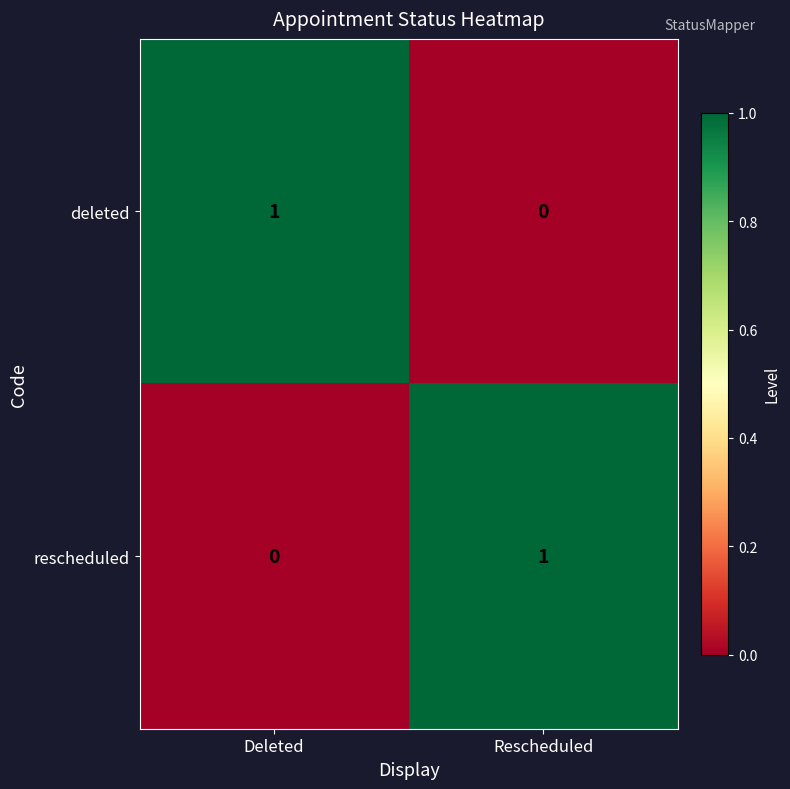

Reading left to right, what are all the values shown in this chart?

deleted: Deleted=1	Rescheduled=0
rescheduled: Deleted=0	Rescheduled=1